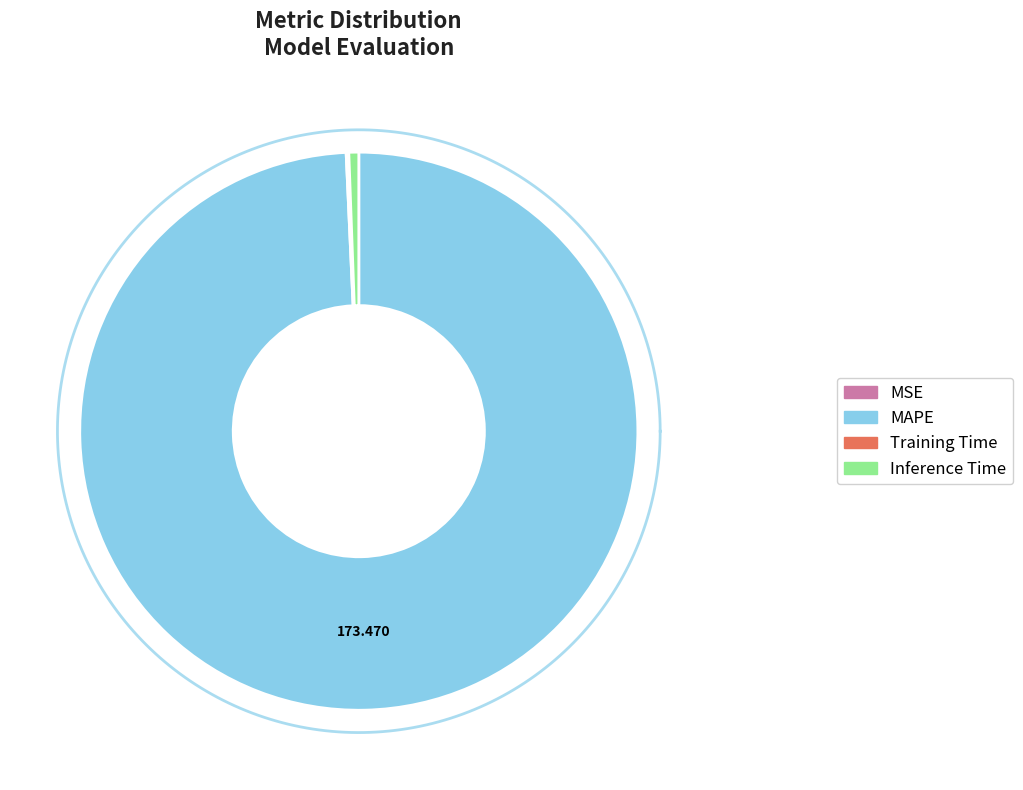

What is the majority slice?

MAPE